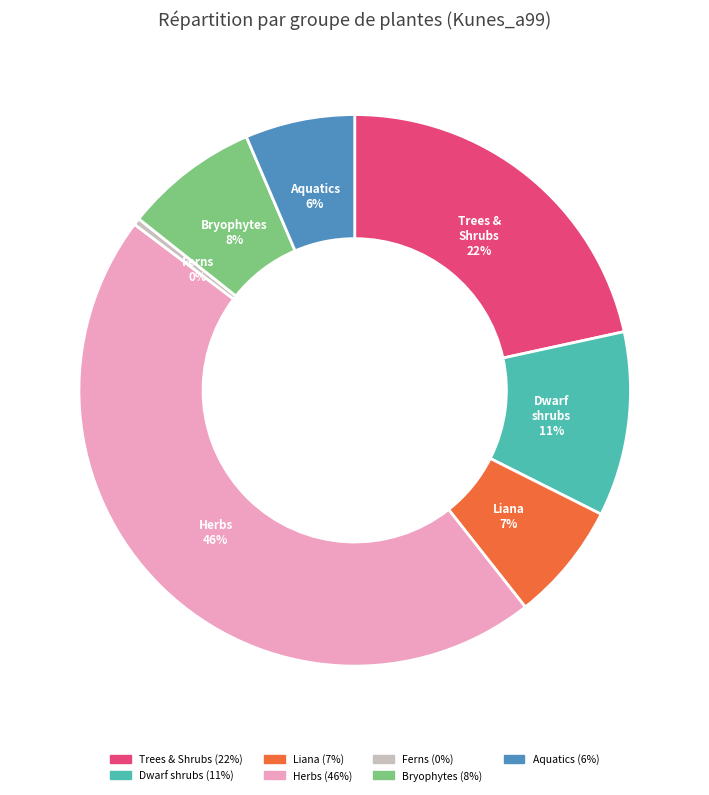

The Trees & Shrubs slice represents 16% of the pie. True or false?

False